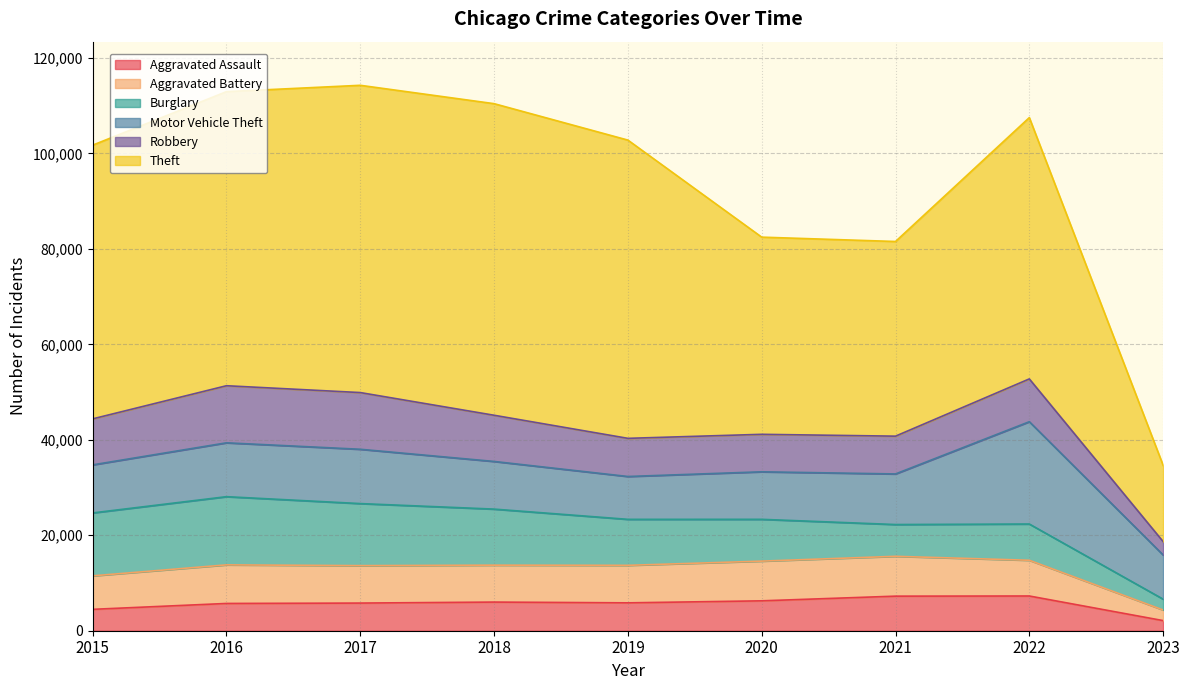

At which label does Aggravated Battery first exceed 7845?

2016